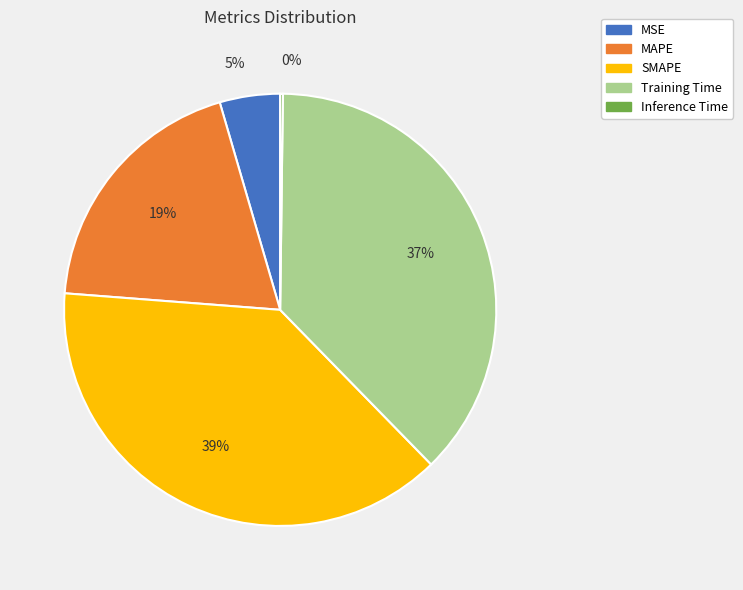

Is the sum of MSE and MAPE greater than half?

No